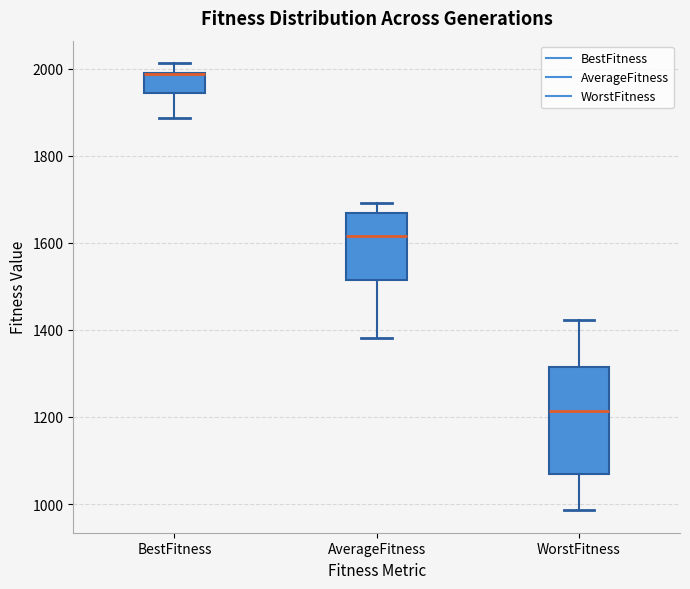

Where does the upper whisker of the box for BestFitness end on the y-axis? The values are not printed on the chart, so give them approximately, as read against the axis.

2020